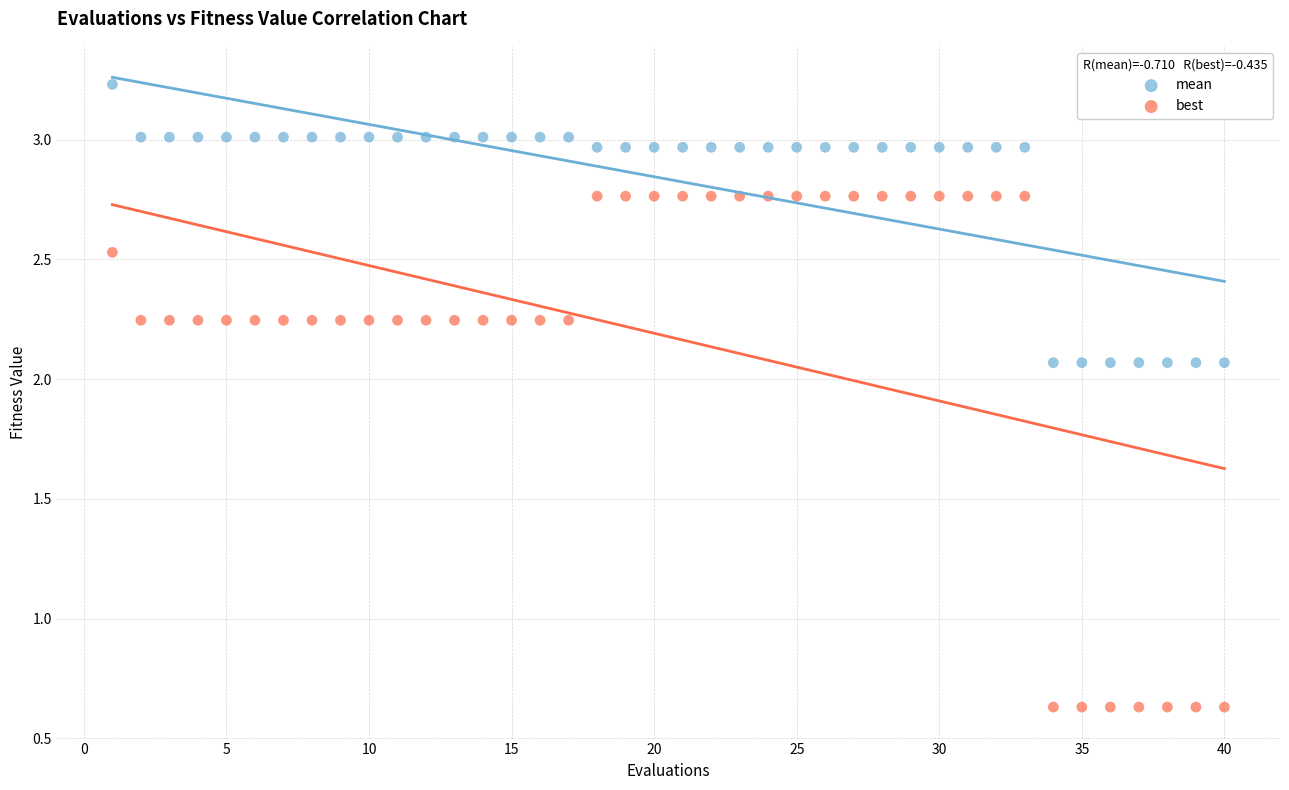

Which series contains the lowest Y value?

best